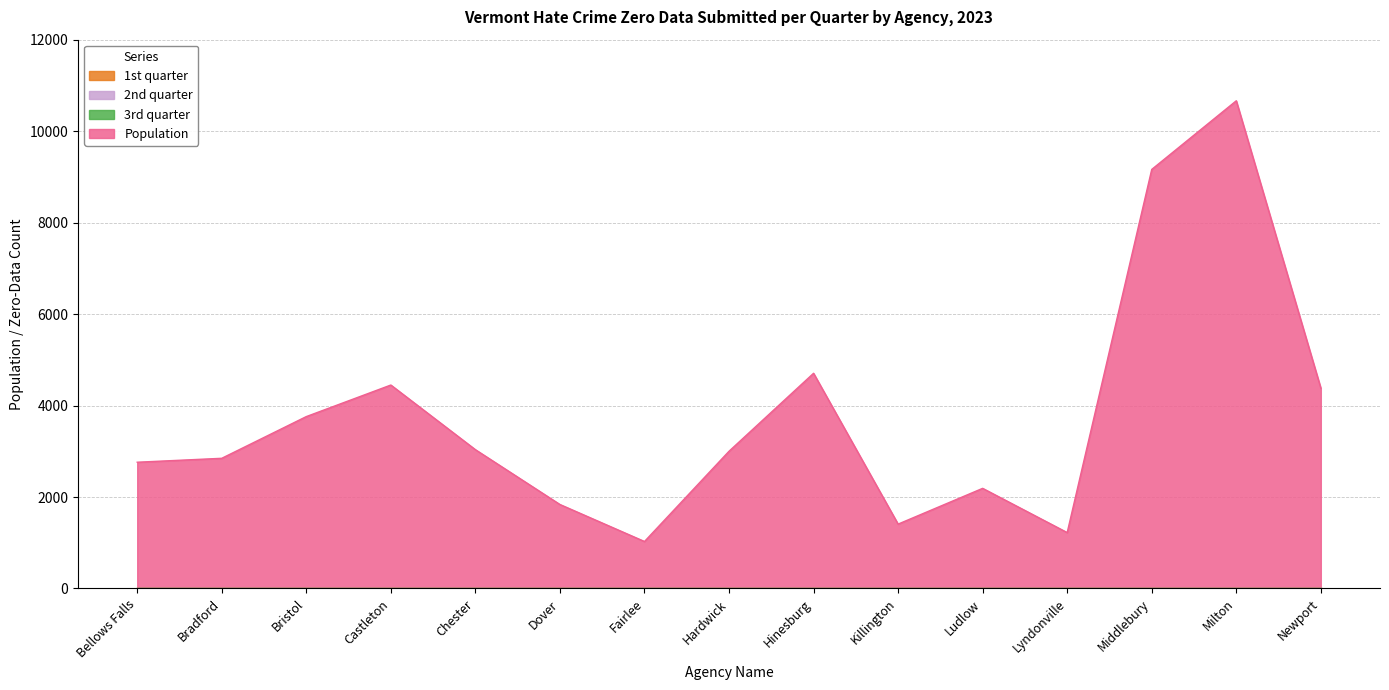

Which series has the widest spread of values?

Population